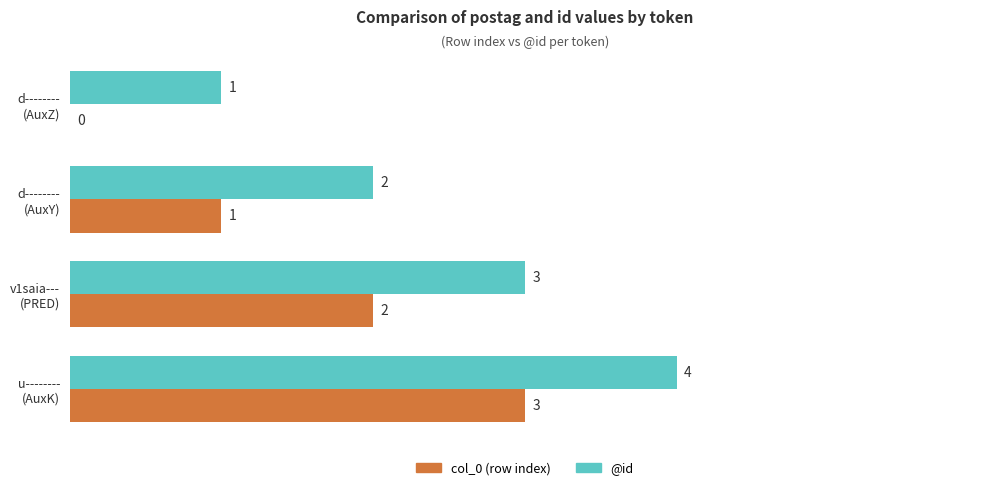

At which label is @id closest to 2?

d--------
(AuxY)